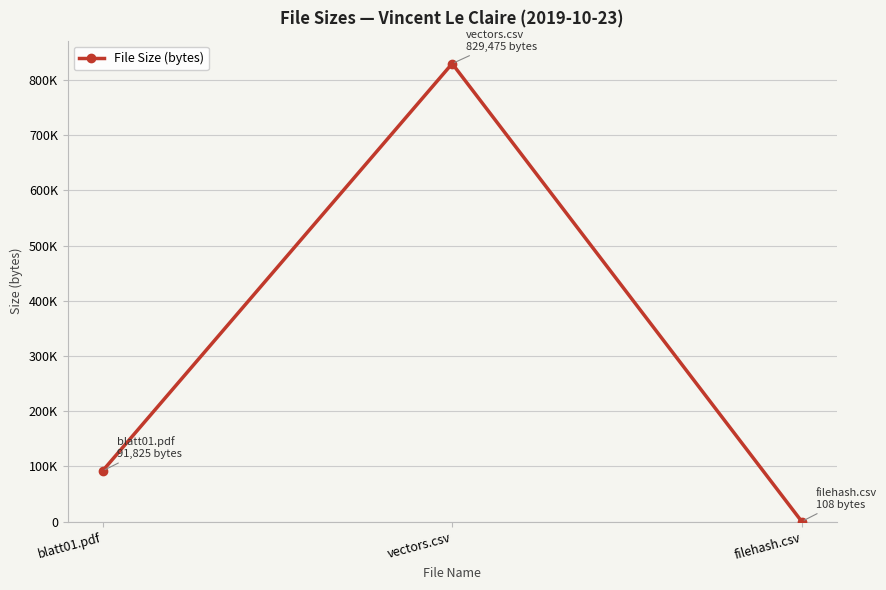

Rank the categories by value from lowest to highest.

filehash.csv, blatt01.pdf, vectors.csv